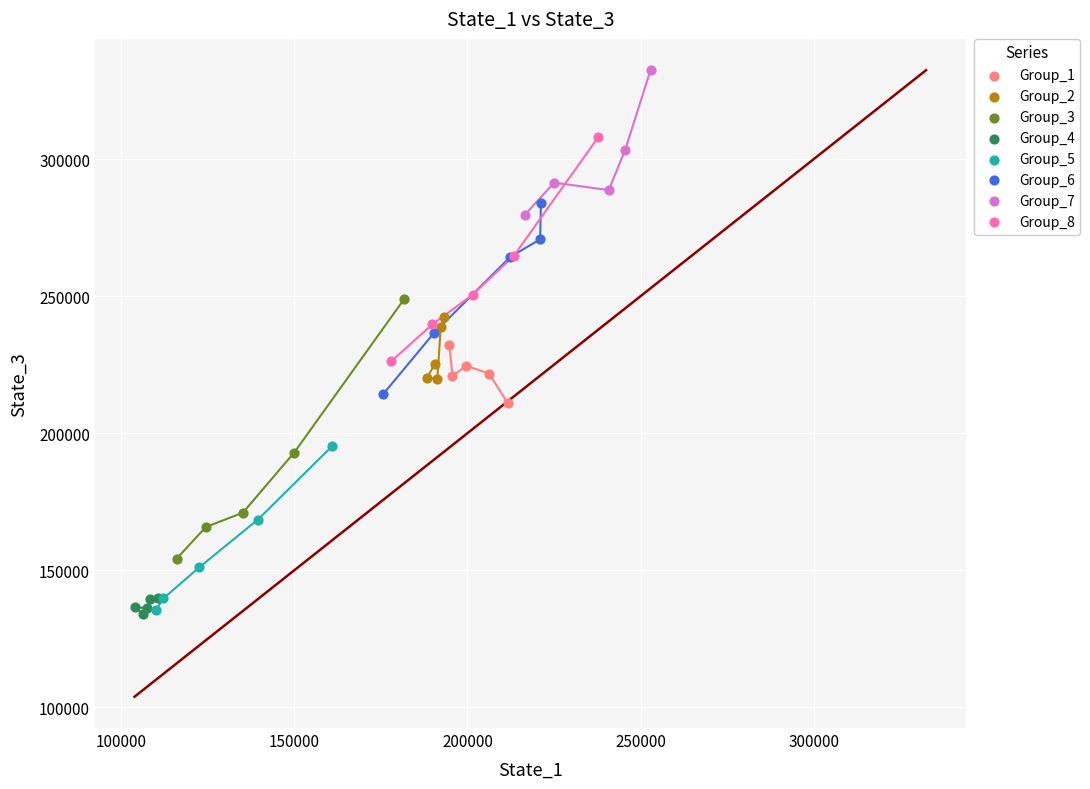

What are all the series names shown in the legend?

Group_1, Group_2, Group_3, Group_4, Group_5, Group_6, Group_7, Group_8